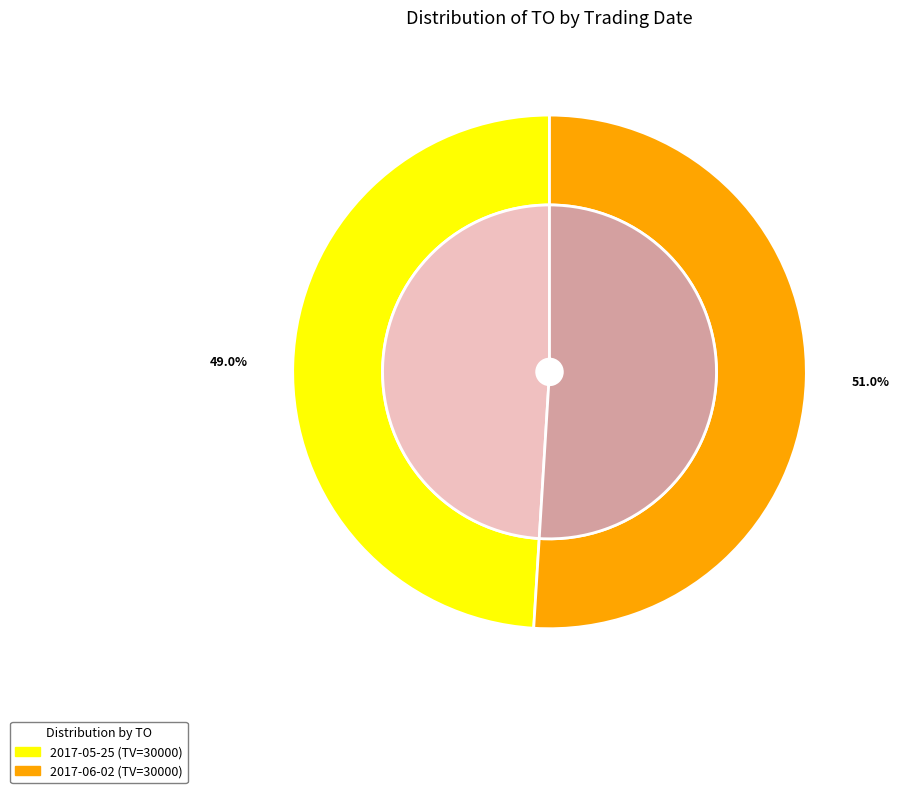

Does 2017-06-02 (TV=30000) represent more than half of the total?

Yes